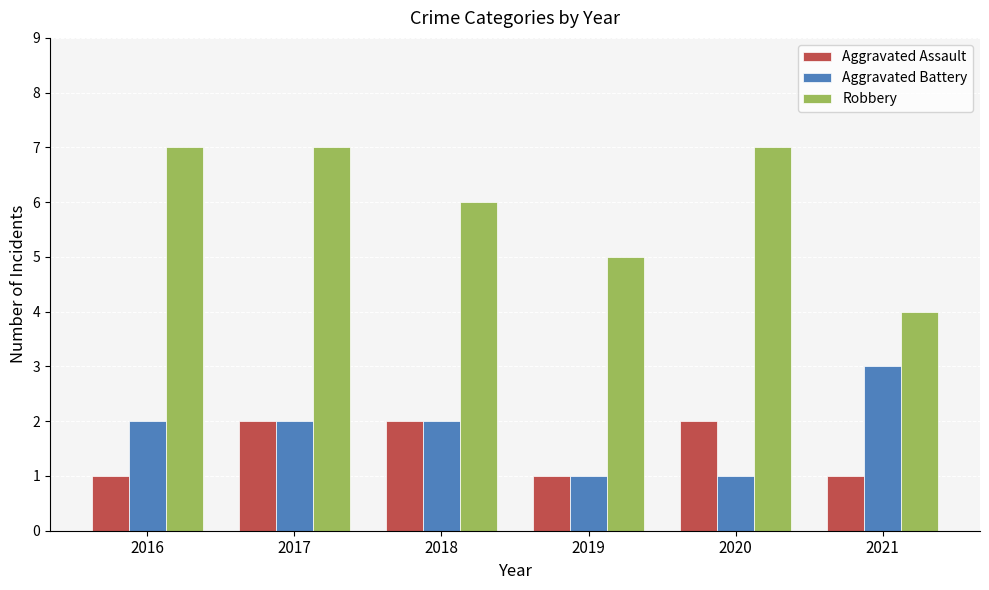

Rank the series at 2020 from lowest to highest value.

Aggravated Battery, Aggravated Assault, Robbery